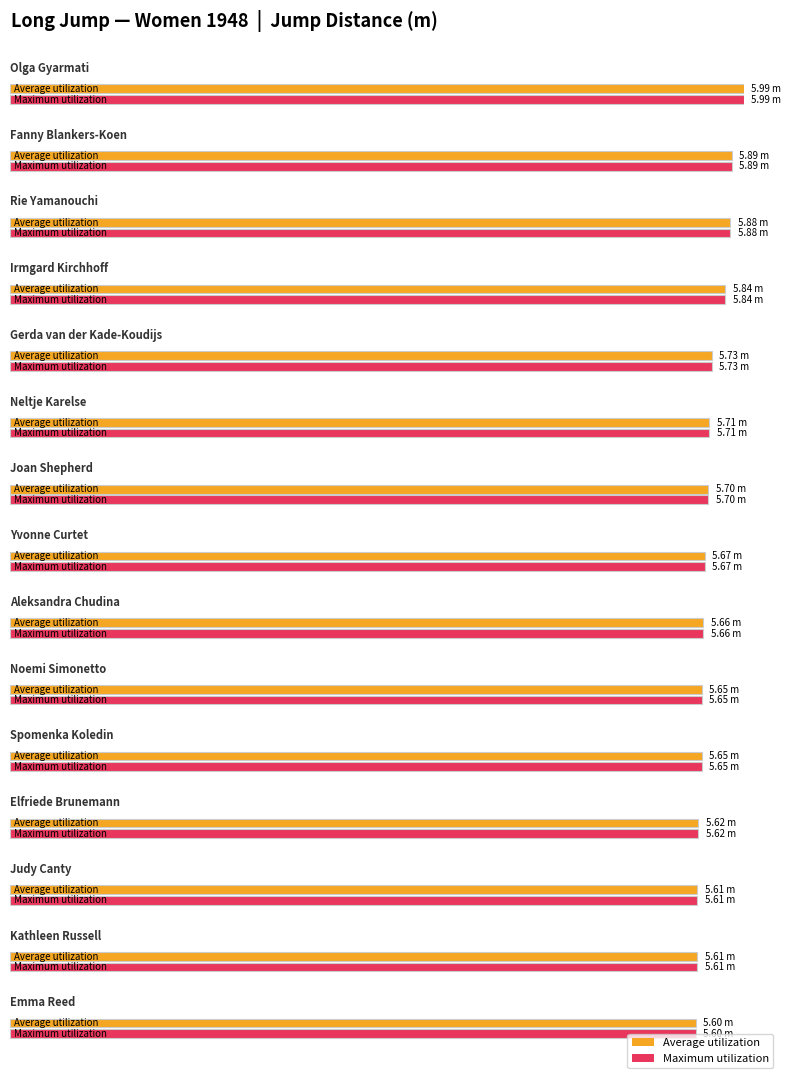

Which has a higher value, Gerda van der Kade-Koudijs or Aleksandra Chudina?

Gerda van der Kade-Koudijs